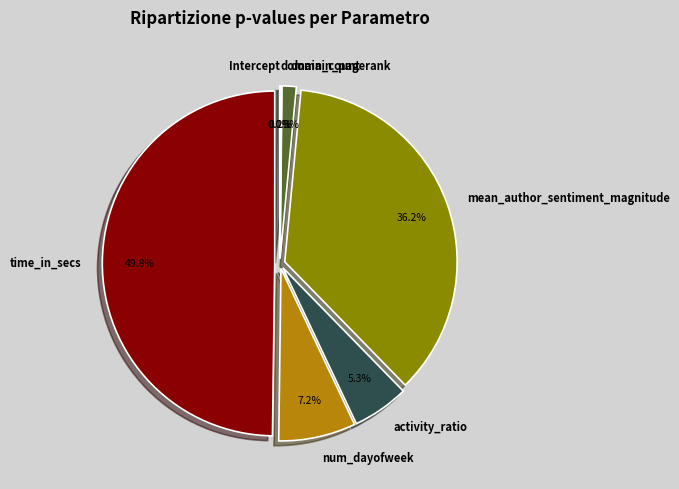

Which slice is the largest?

time_in_secs